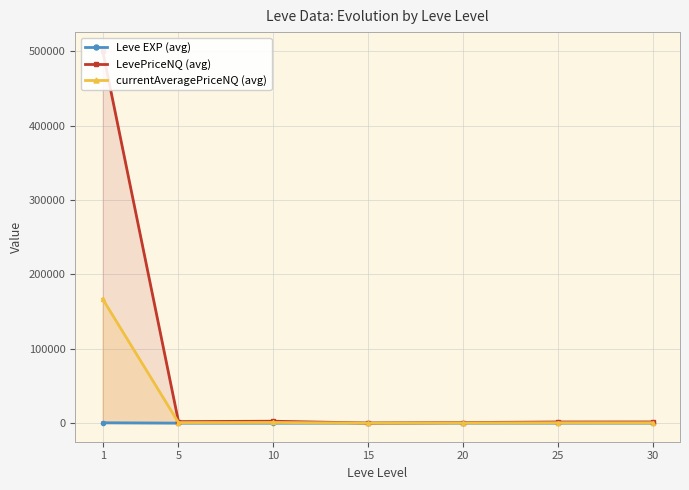

What is the average value of the Leve EXP (avg) series?

83.4